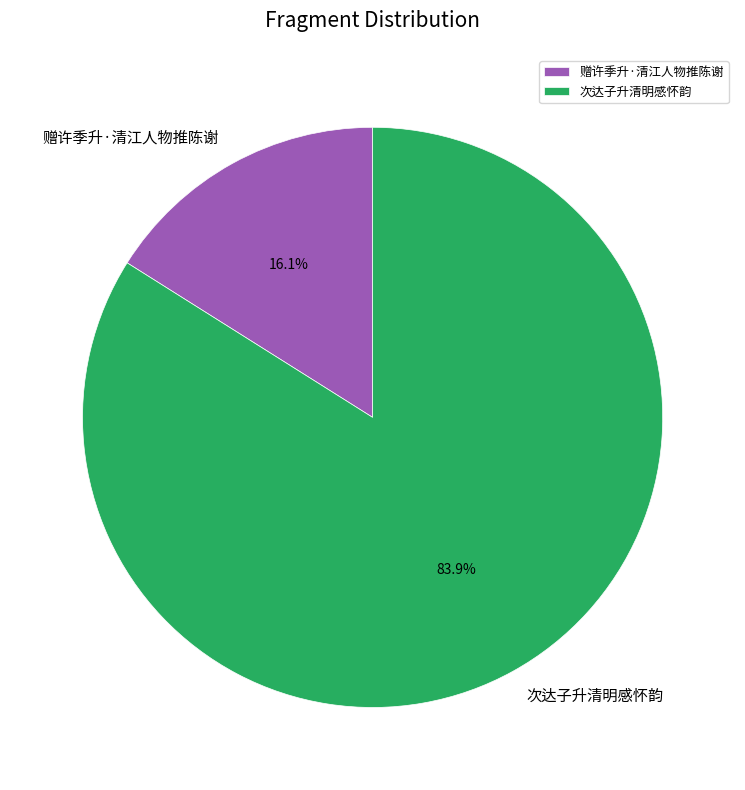

To the nearest percent, what is the average slice percentage?

50%